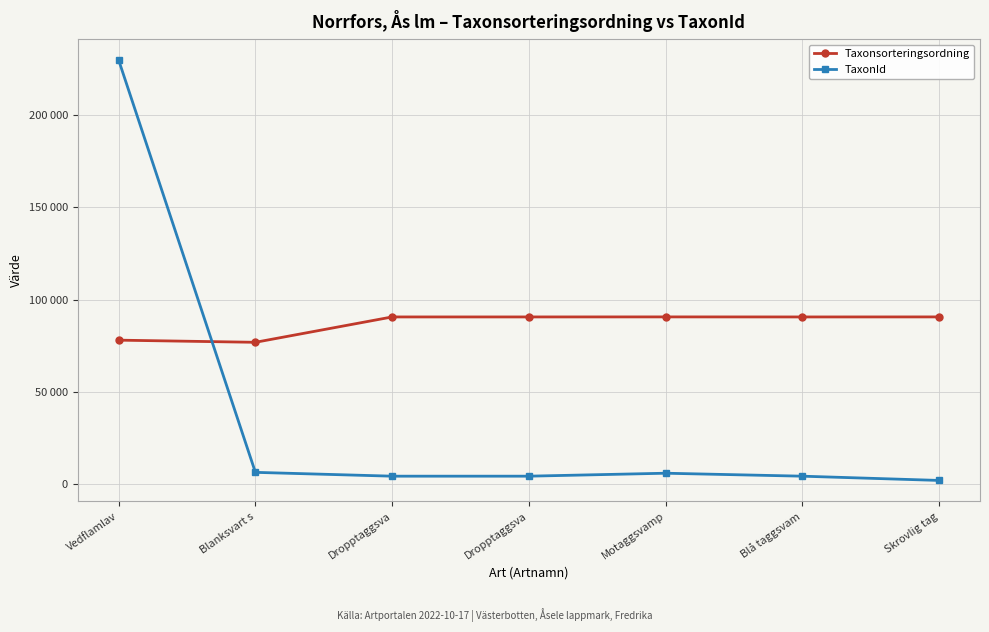

What is the difference between the highest and lowest values at Blanksvart s?

70472